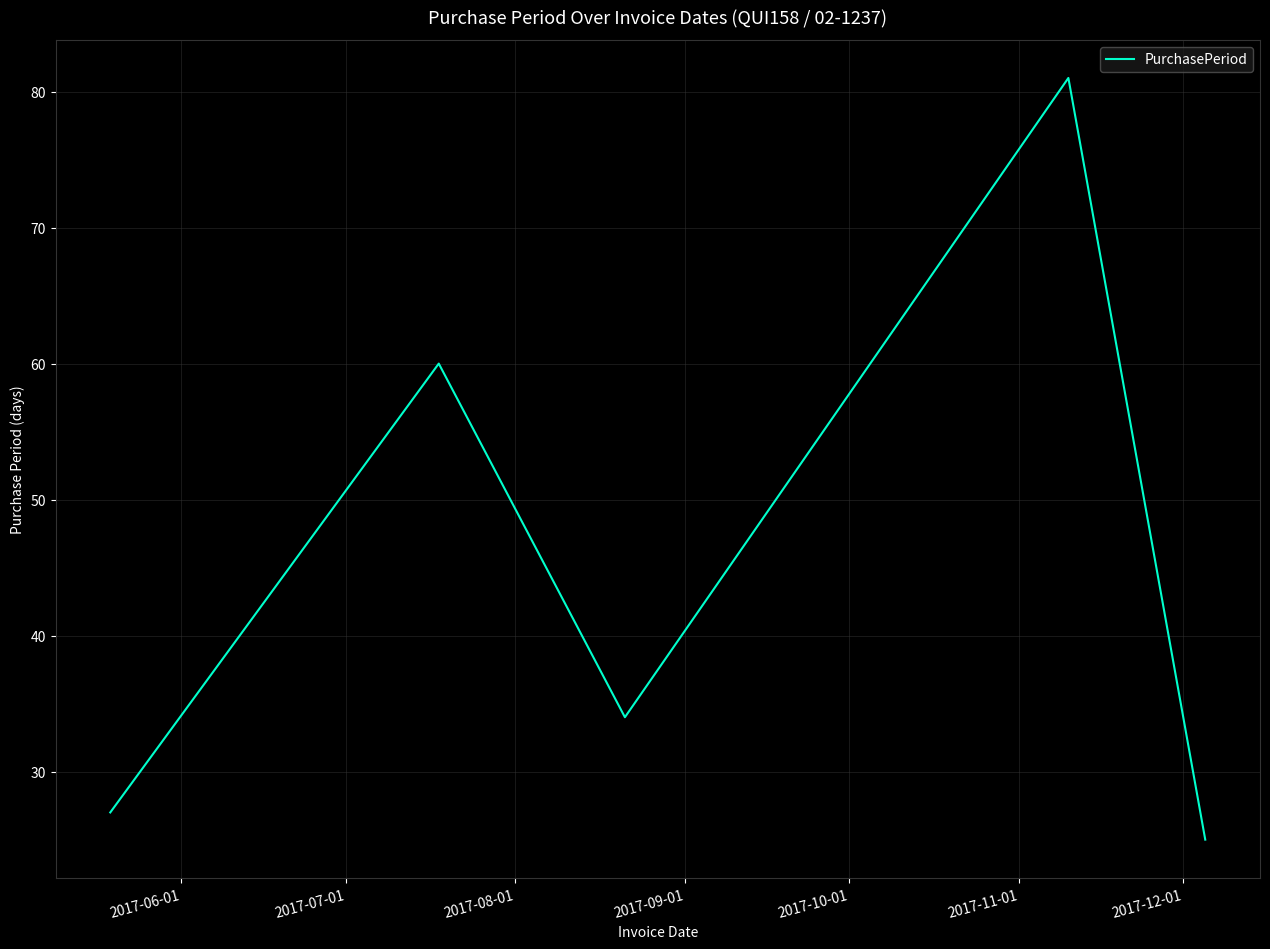

True or false: the data has more than 0 interior local peaks.

True